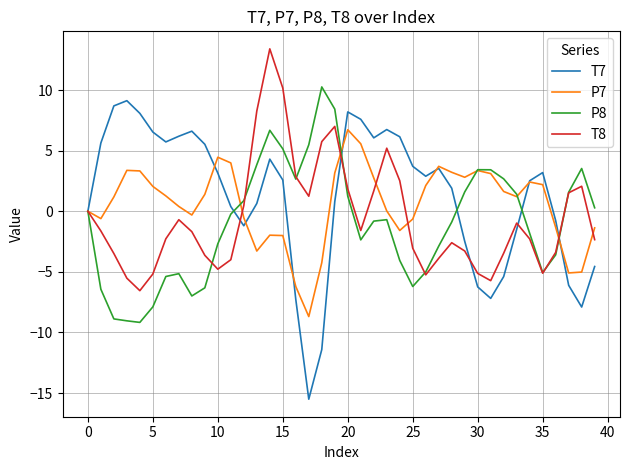

What is the difference between the maximum and second lowest values in the T8 series?

19.1